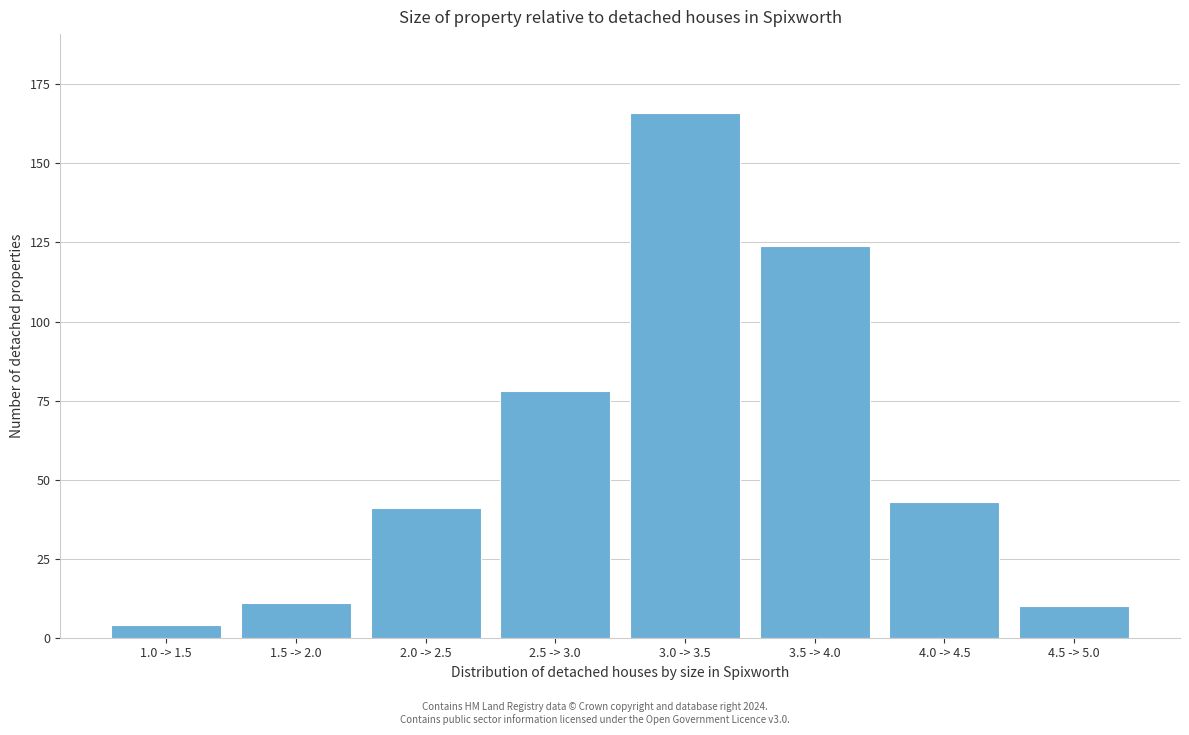

Reading right to left, what are all the values shown in this chart?

4.5 -> 5.0=10	4.0 -> 4.5=43	3.5 -> 4.0=124	3.0 -> 3.5=166	2.5 -> 3.0=78	2.0 -> 2.5=41	1.5 -> 2.0=11	1.0 -> 1.5=4